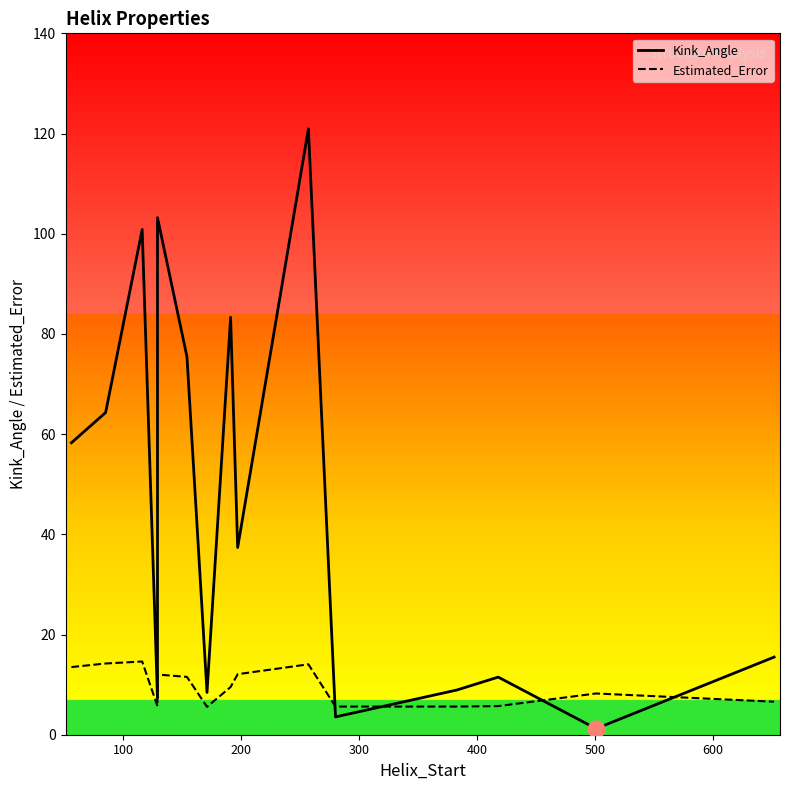

Which series ends up on top after the final intersection of Estimated_Error and Kink_Angle?

Kink_Angle